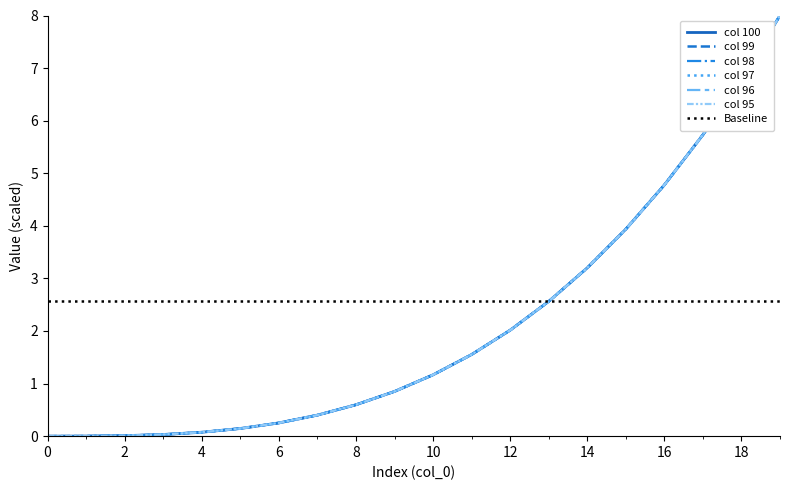

True or false: col 95 and col 100 intersect in this chart.

False